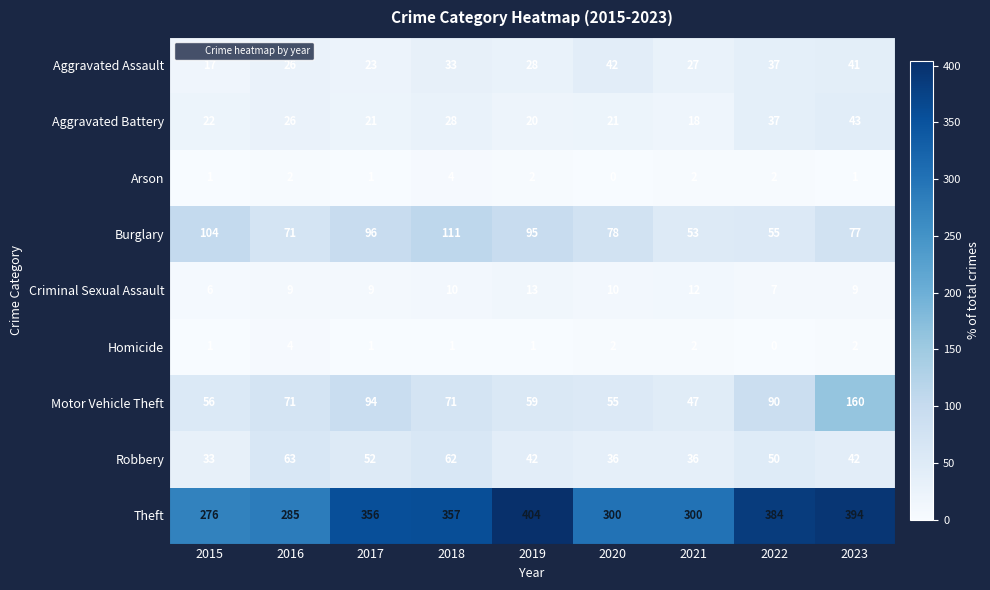

At which label does Theft reach its minimum?

2015